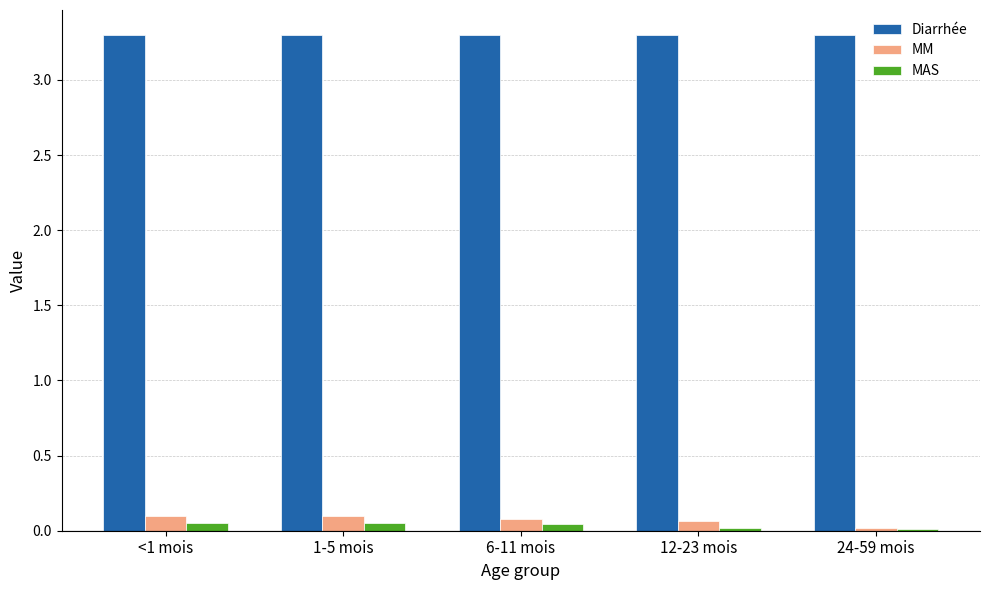

What is the average value of the MM series?

0.1